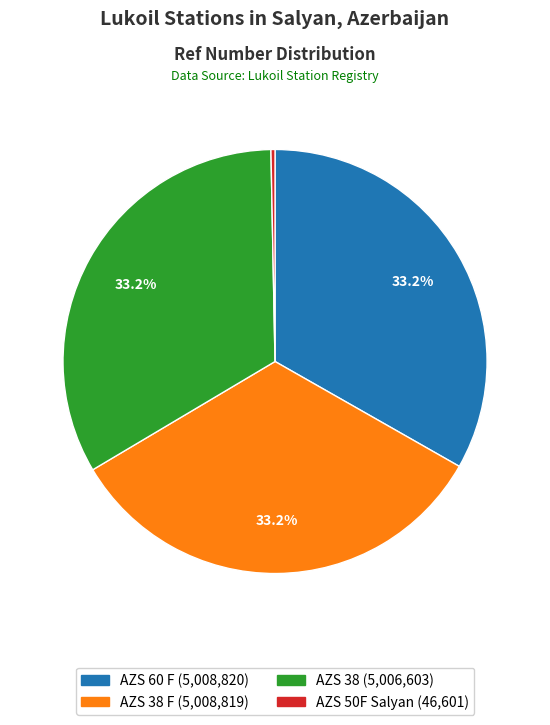

Does any single category account for the majority?

No